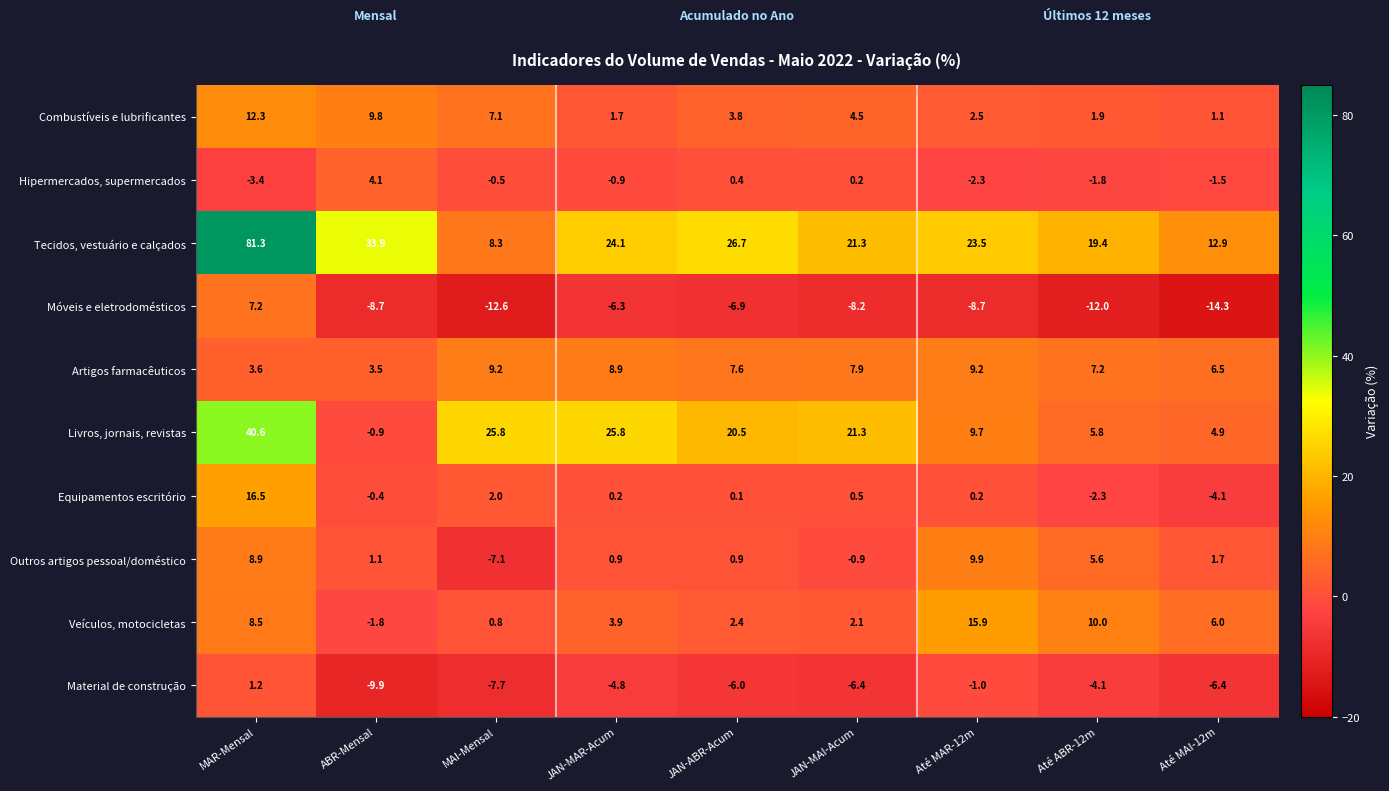

What is the difference between the second highest and minimum values in the Outros artigos pessoal/doméstico series?

16.0